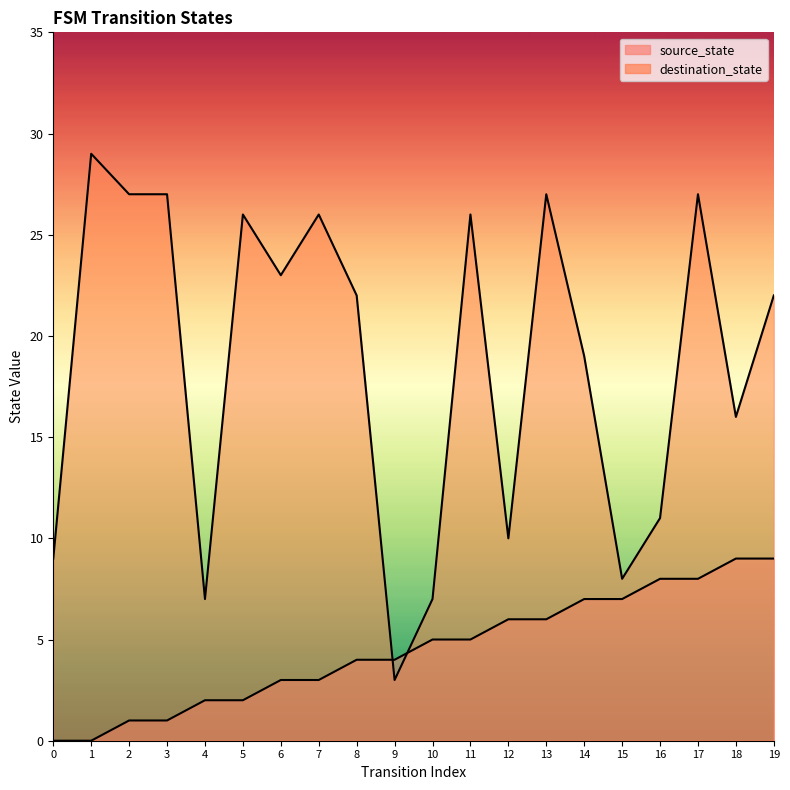

Which series has the largest range (max minus min)?

destination_state